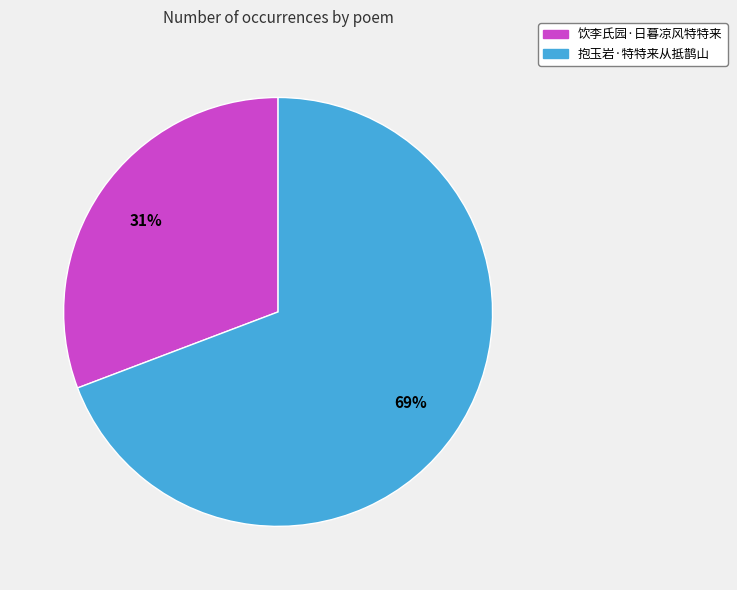

What is the smallest slice in the pie chart?

饮李氏园·日暮凉风特特来